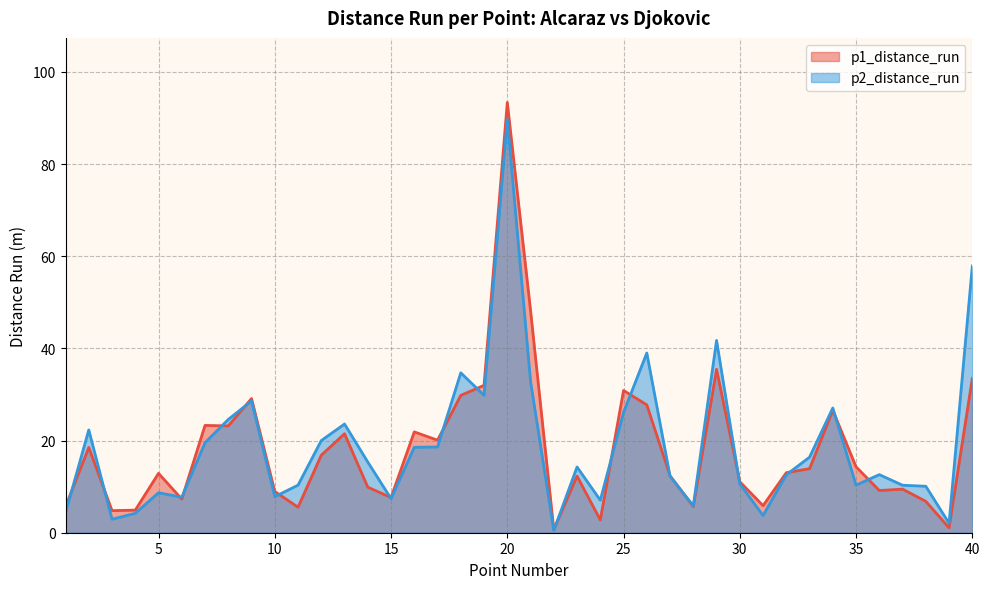

Read the p1_distance_run value at 39.

1.1